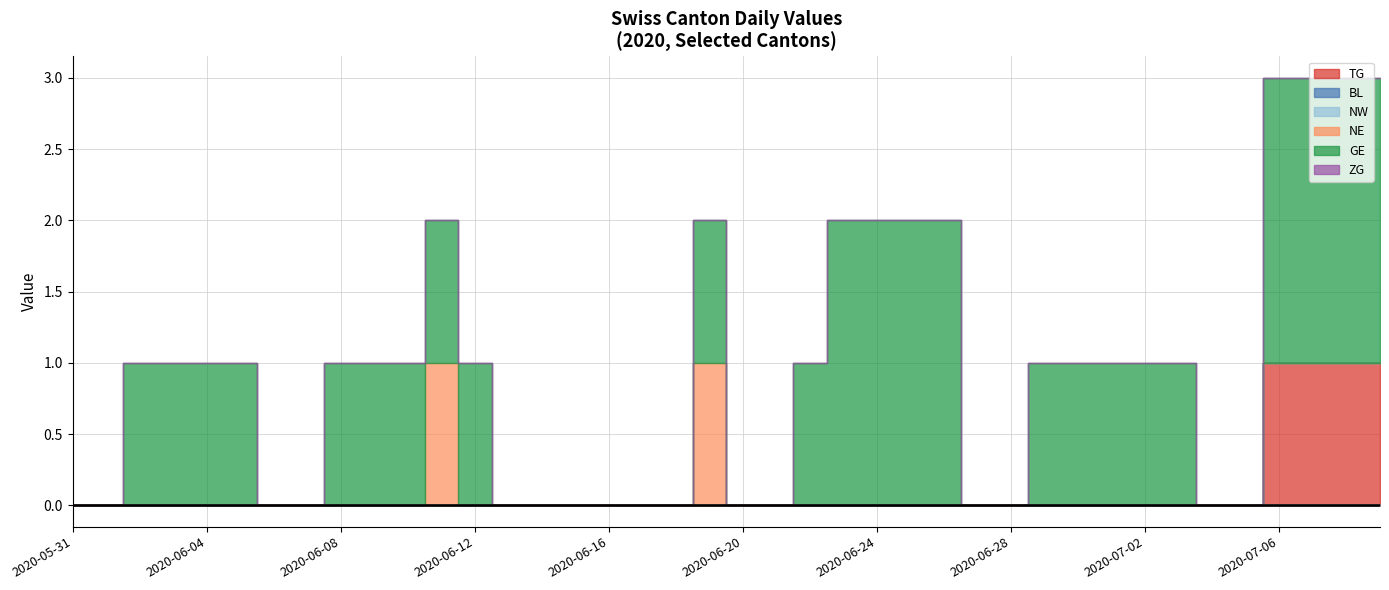

Does the chart have visible grid lines?

Yes